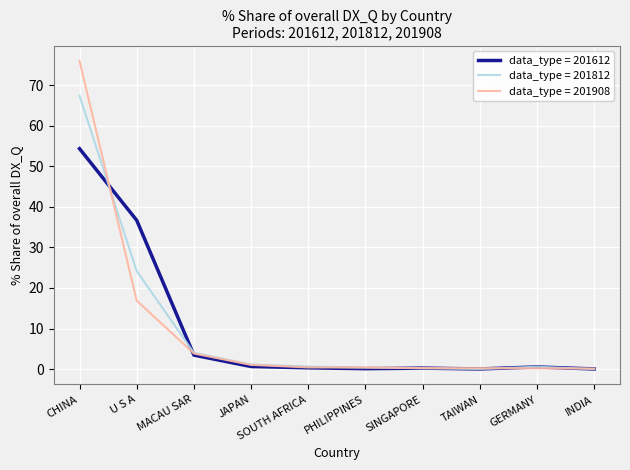

At how many categories does at least one series exceed 45?

1